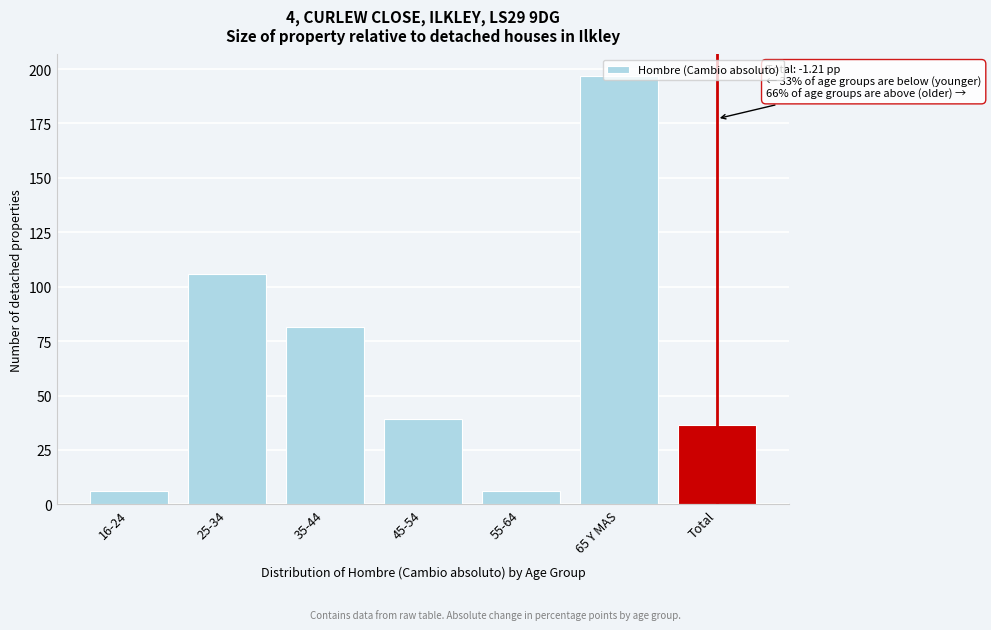

What is the difference between the maximum and second lowest values?

190.5